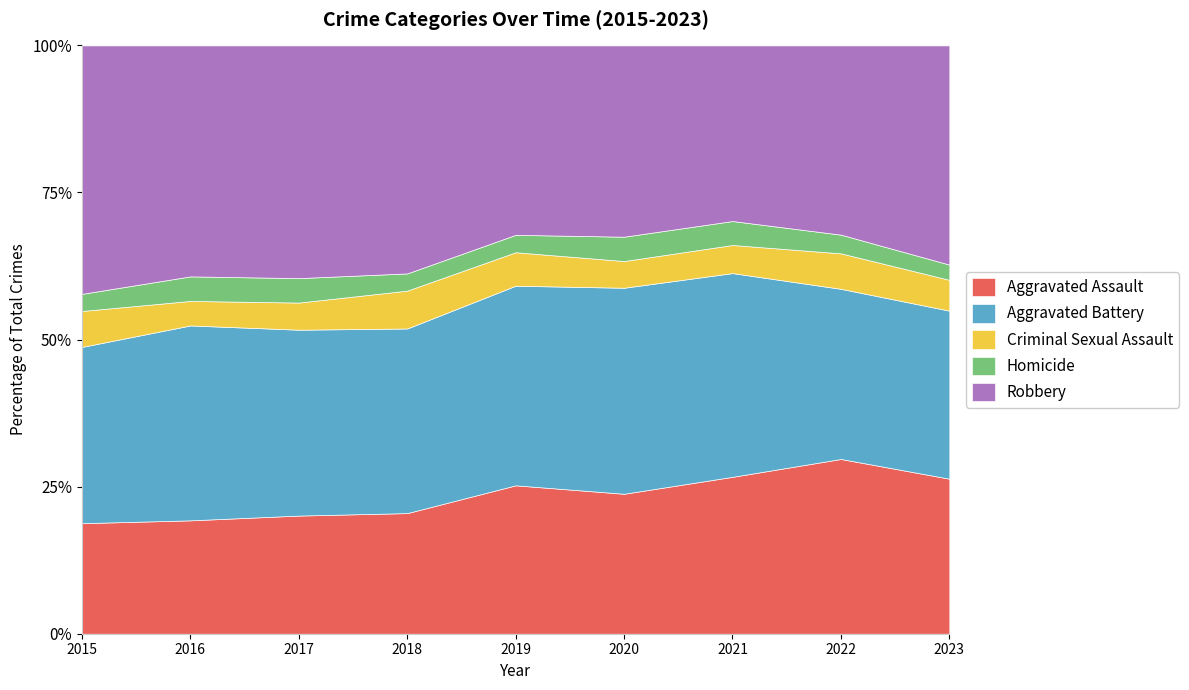

At which label does Aggravated Assault reach its peak?

2022